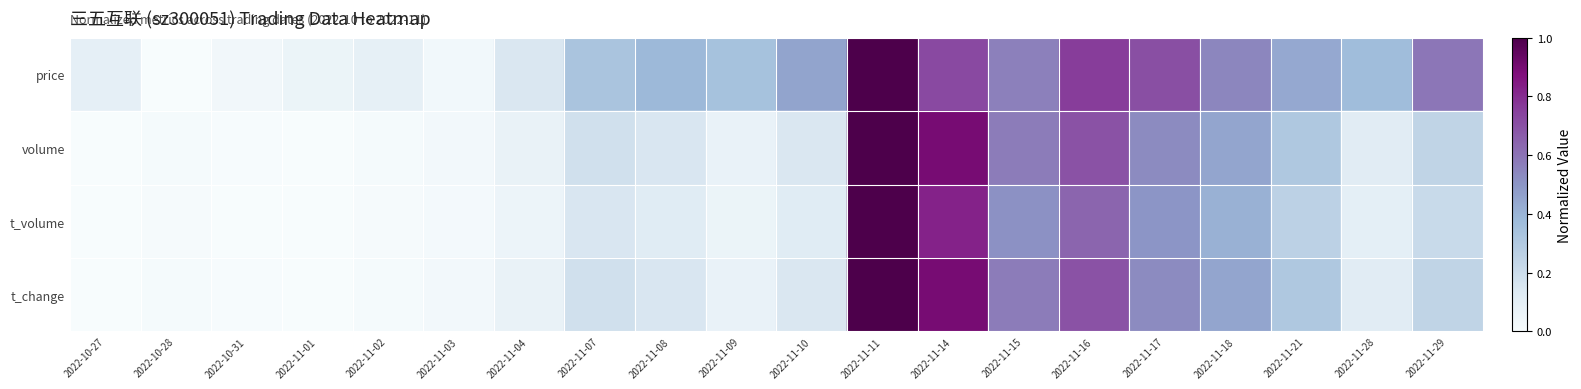

Reading left to right, what are all the values shown in this chart?

price: 2022-10-27=0.1	2022-10-28=0.0	2022-10-31=0.0	2022-11-01=0.1	2022-11-02=0.1	2022-11-03=0.0	2022-11-04=0.2	2022-11-07=0.3	2022-11-08=0.4	2022-11-09=0.3	2022-11-10=0.5	2022-11-11=1.0	2022-11-14=0.7	2022-11-15=0.6	2022-11-16=0.8	2022-11-17=0.7	2022-11-18=0.5	2022-11-21=0.4	2022-11-28=0.4	2022-11-29=0.6
volume: 2022-10-27=0.0	2022-10-28=0.0	2022-10-31=0.0	2022-11-01=0.0	2022-11-02=0.0	2022-11-03=0.0	2022-11-04=0.1	2022-11-07=0.2	2022-11-08=0.2	2022-11-09=0.1	2022-11-10=0.1	2022-11-11=1.0	2022-11-14=0.9	2022-11-15=0.6	2022-11-16=0.7	2022-11-17=0.5	2022-11-18=0.5	2022-11-21=0.3	2022-11-28=0.1	2022-11-29=0.2
t_volume: 2022-10-27=0.0	2022-10-28=0.0	2022-10-31=0.0	2022-11-01=0.0	2022-11-02=0.0	2022-11-03=0.0	2022-11-04=0.1	2022-11-07=0.2	2022-11-08=0.1	2022-11-09=0.1	2022-11-10=0.1	2022-11-11=1.0	2022-11-14=0.8	2022-11-15=0.5	2022-11-16=0.6	2022-11-17=0.5	2022-11-18=0.4	2022-11-21=0.3	2022-11-28=0.1	2022-11-29=0.2
t_change: 2022-10-27=0.0	2022-10-28=0.0	2022-10-31=0.0	2022-11-01=0.0	2022-11-02=0.0	2022-11-03=0.0	2022-11-04=0.1	2022-11-07=0.2	2022-11-08=0.2	2022-11-09=0.1	2022-11-10=0.1	2022-11-11=1.0	2022-11-14=0.9	2022-11-15=0.6	2022-11-16=0.7	2022-11-17=0.5	2022-11-18=0.5	2022-11-21=0.3	2022-11-28=0.1	2022-11-29=0.2